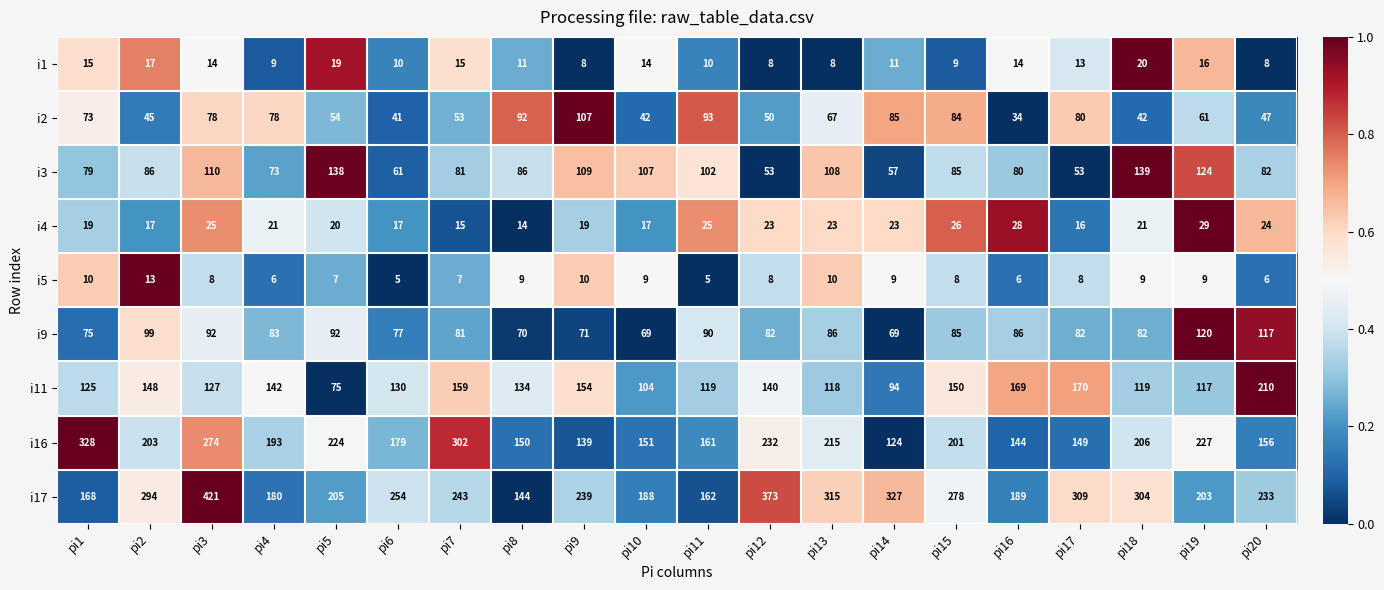

What is the difference between the i3 values at pi3 and pi12?

57